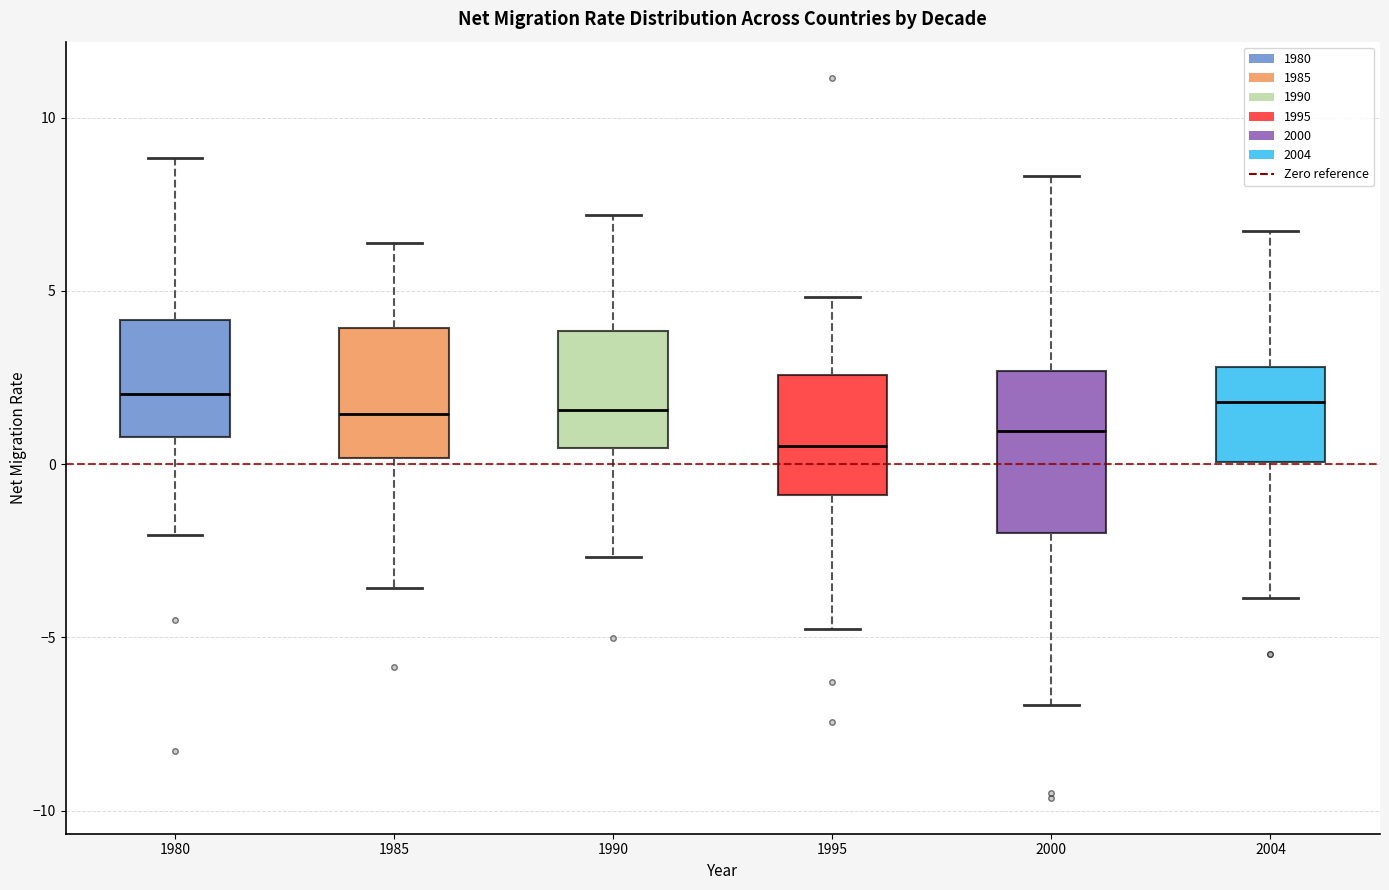

Comparing the boxes themselves (not the whiskers), which one is the tallest?

2000